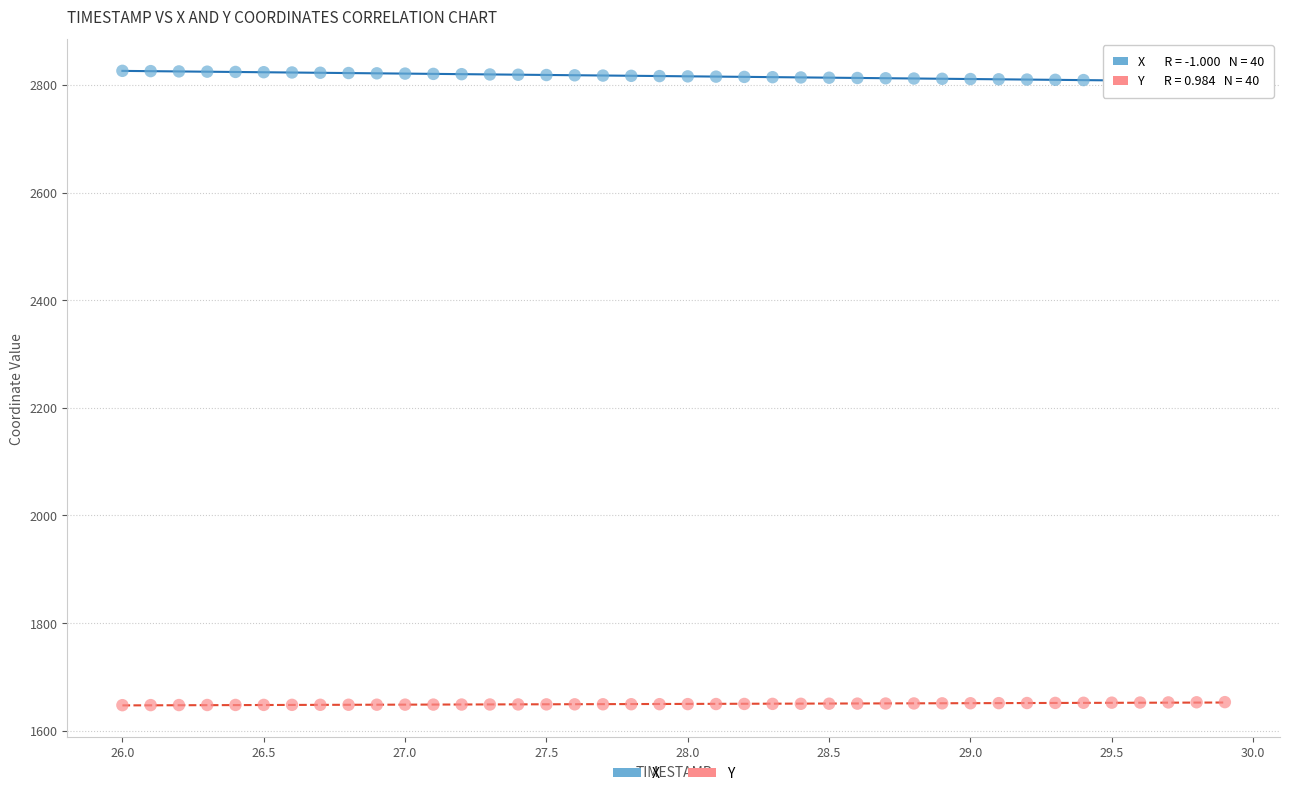

What is the X range (max minus min) for the scatter plot?

3.9